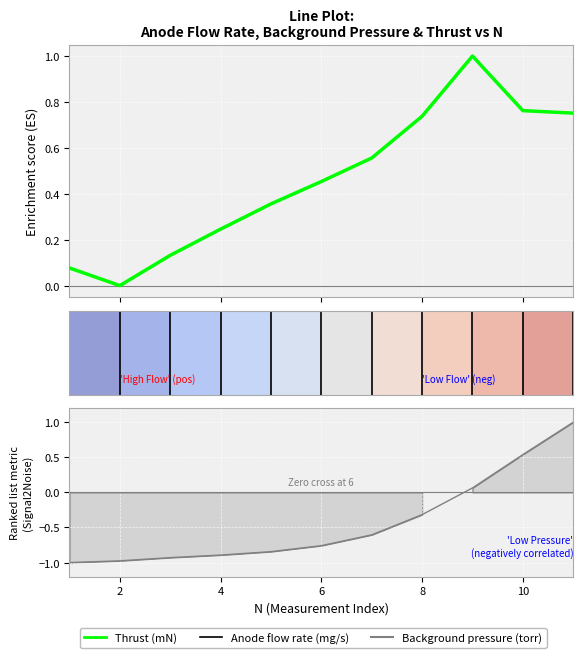

What is the minimum value shown in the chart?

-1.0